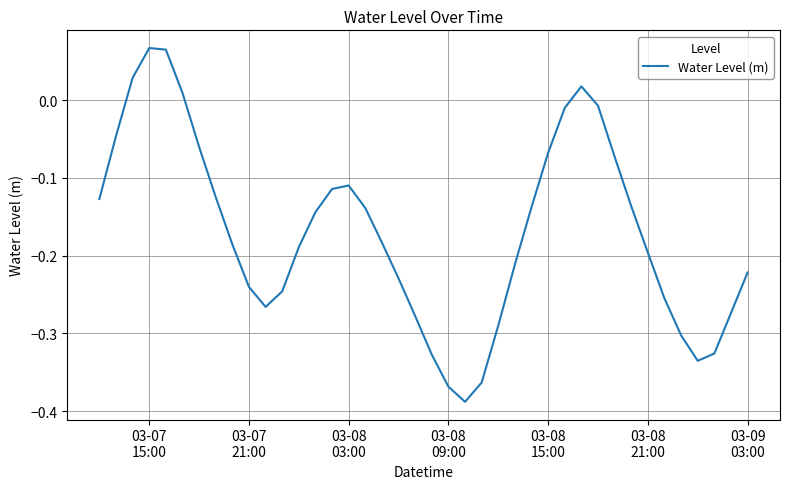

How many lines are shown in the chart?

1